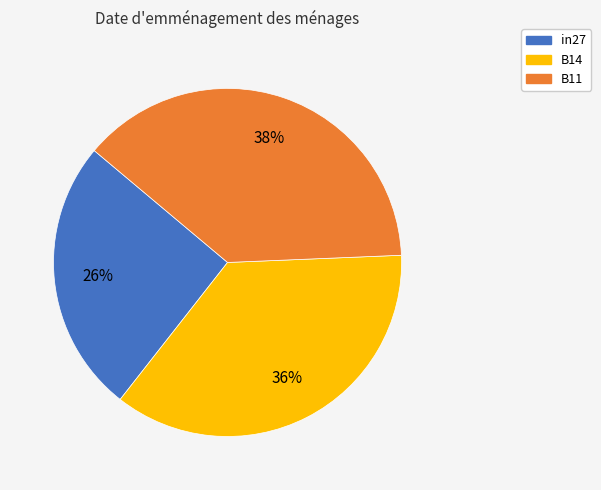

To the nearest percent, what portion does B11 represent?

38%